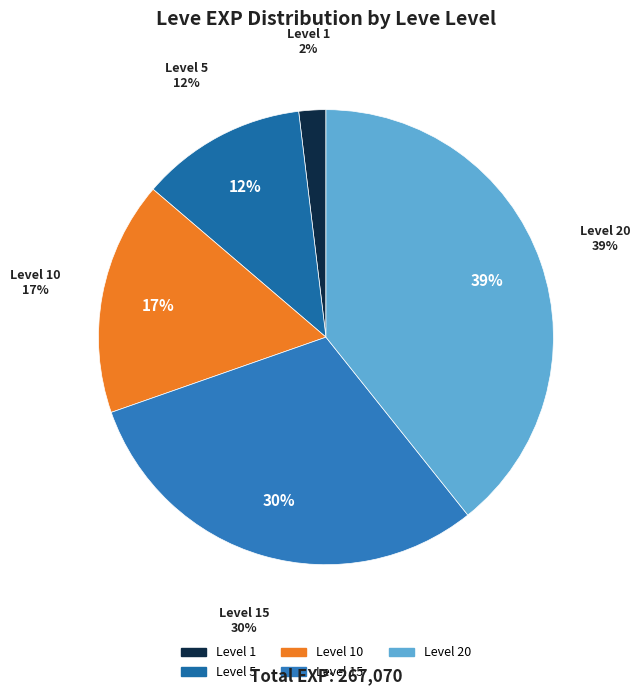

Is there any slice that represents more than half of the pie?

No